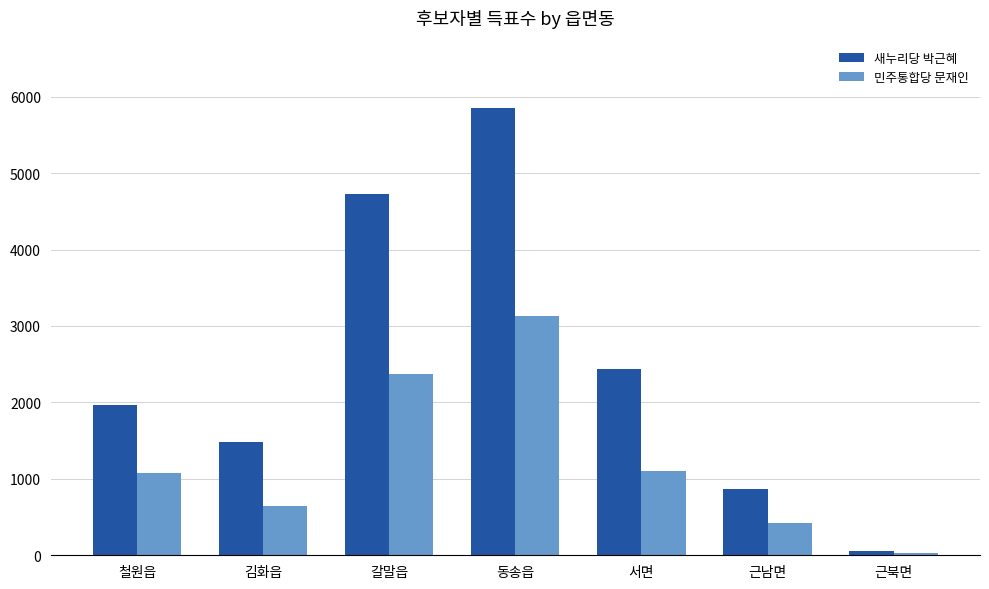

What is the label of the 7th bar from the left?

근북면